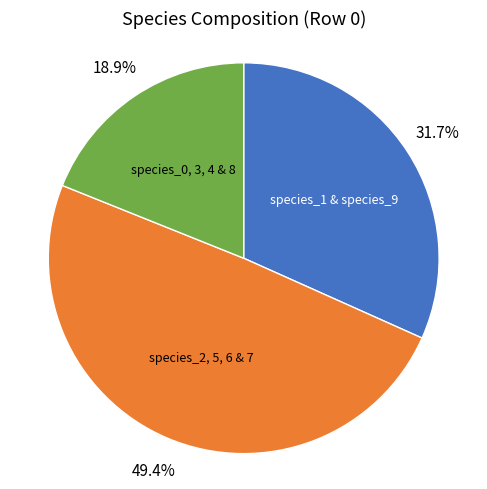

To the nearest percent, what is the average slice percentage?

33%